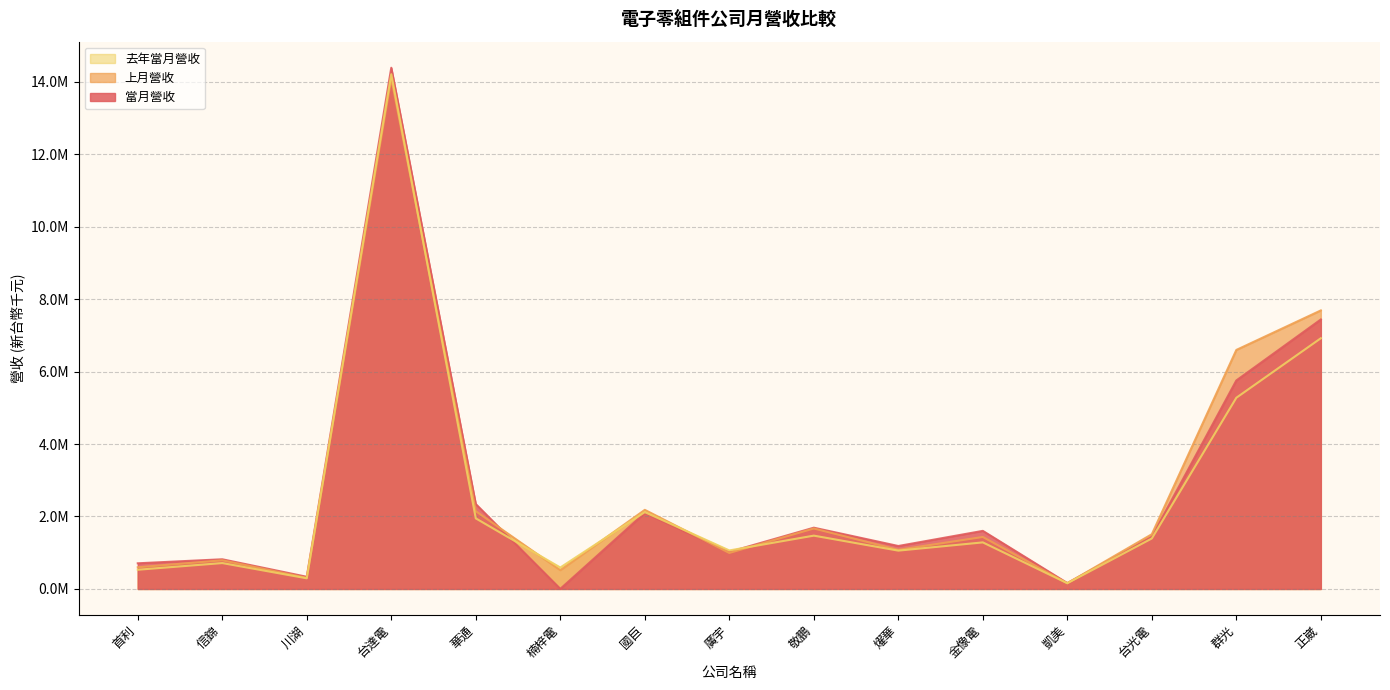

Rank the series at 金像電 from lowest to highest value.

去年當月營收, 上月營收, 當月營收